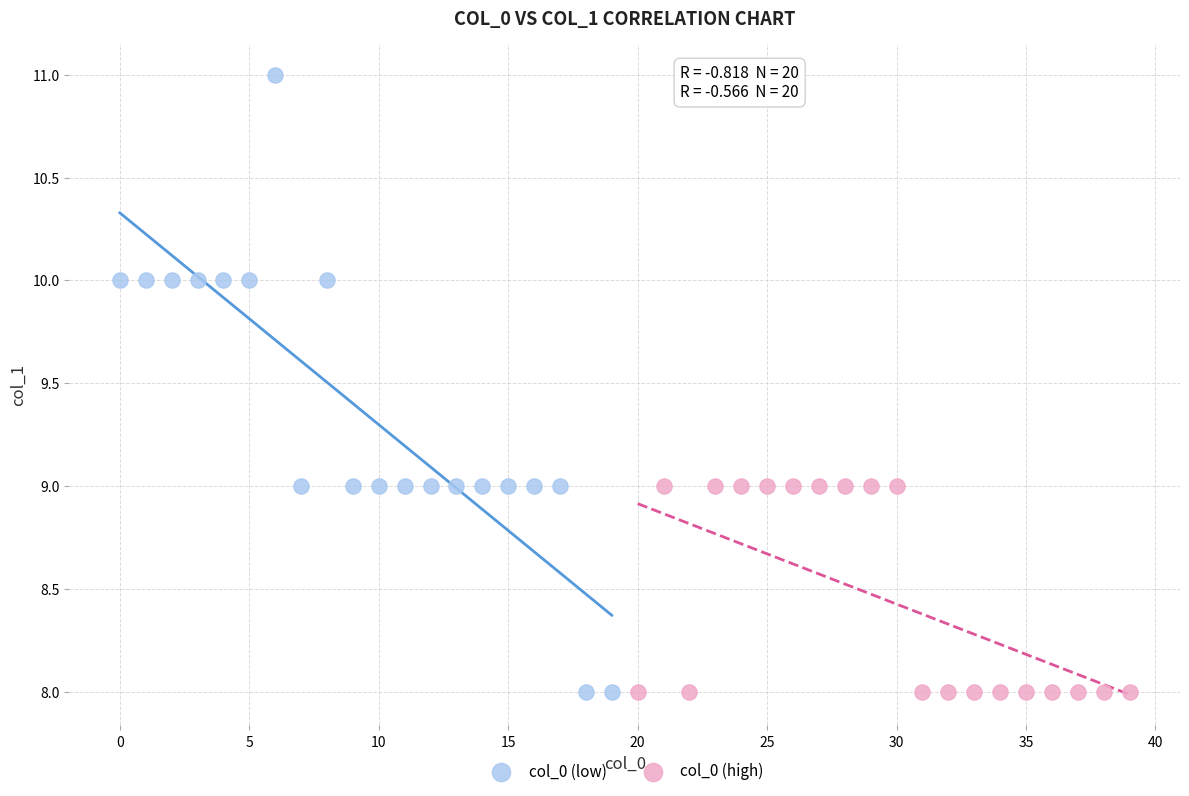

What are all the series names shown in the legend?

col_0 (low), col_0 (high)